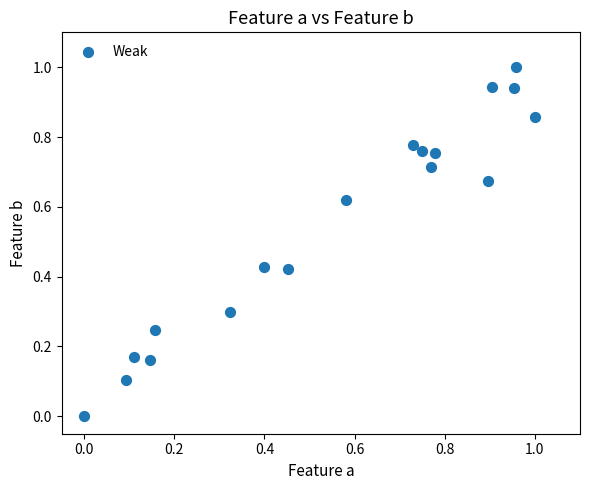

What is the range of Y values (max minus min)?

1.0